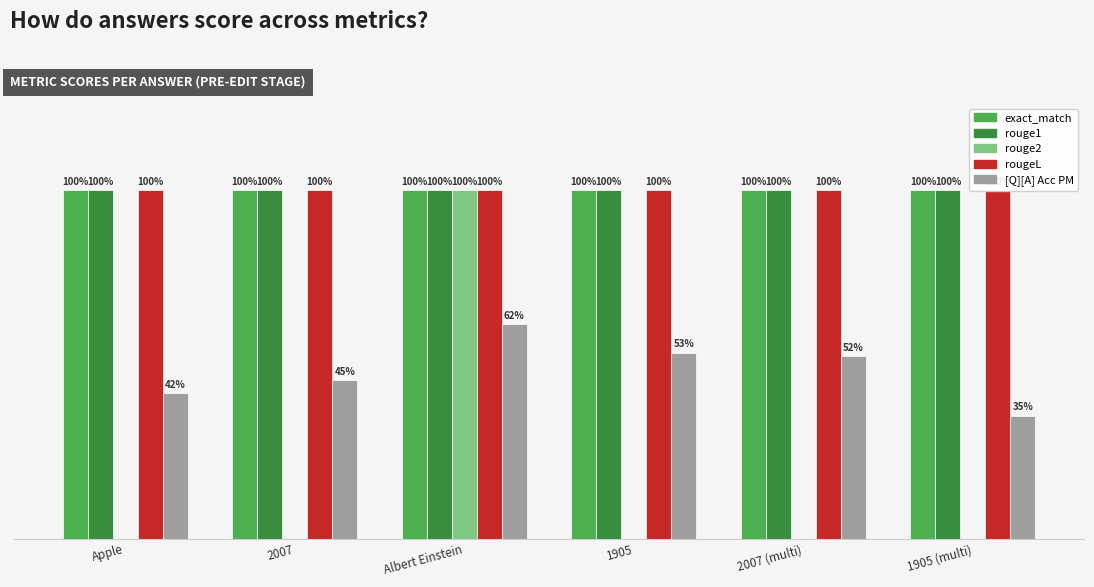

Reading left to right, transcribe all the data shown in this chart.

exact_match: Apple=1.0	2007=1.0	Albert Einstein=1.0	1905=1.0	2007 (multi)=1.0	1905 (multi)=1.0
rouge1: Apple=1.0	2007=1.0	Albert Einstein=1.0	1905=1.0	2007 (multi)=1.0	1905 (multi)=1.0
rouge2: Apple=0.0	2007=0.0	Albert Einstein=1.0	1905=0.0	2007 (multi)=0.0	1905 (multi)=0.0
rougeL: Apple=1.0	2007=1.0	Albert Einstein=1.0	1905=1.0	2007 (multi)=1.0	1905 (multi)=1.0
[Q][A] Acc PM: Apple=0.4	2007=0.5	Albert Einstein=0.6	1905=0.5	2007 (multi)=0.5	1905 (multi)=0.4